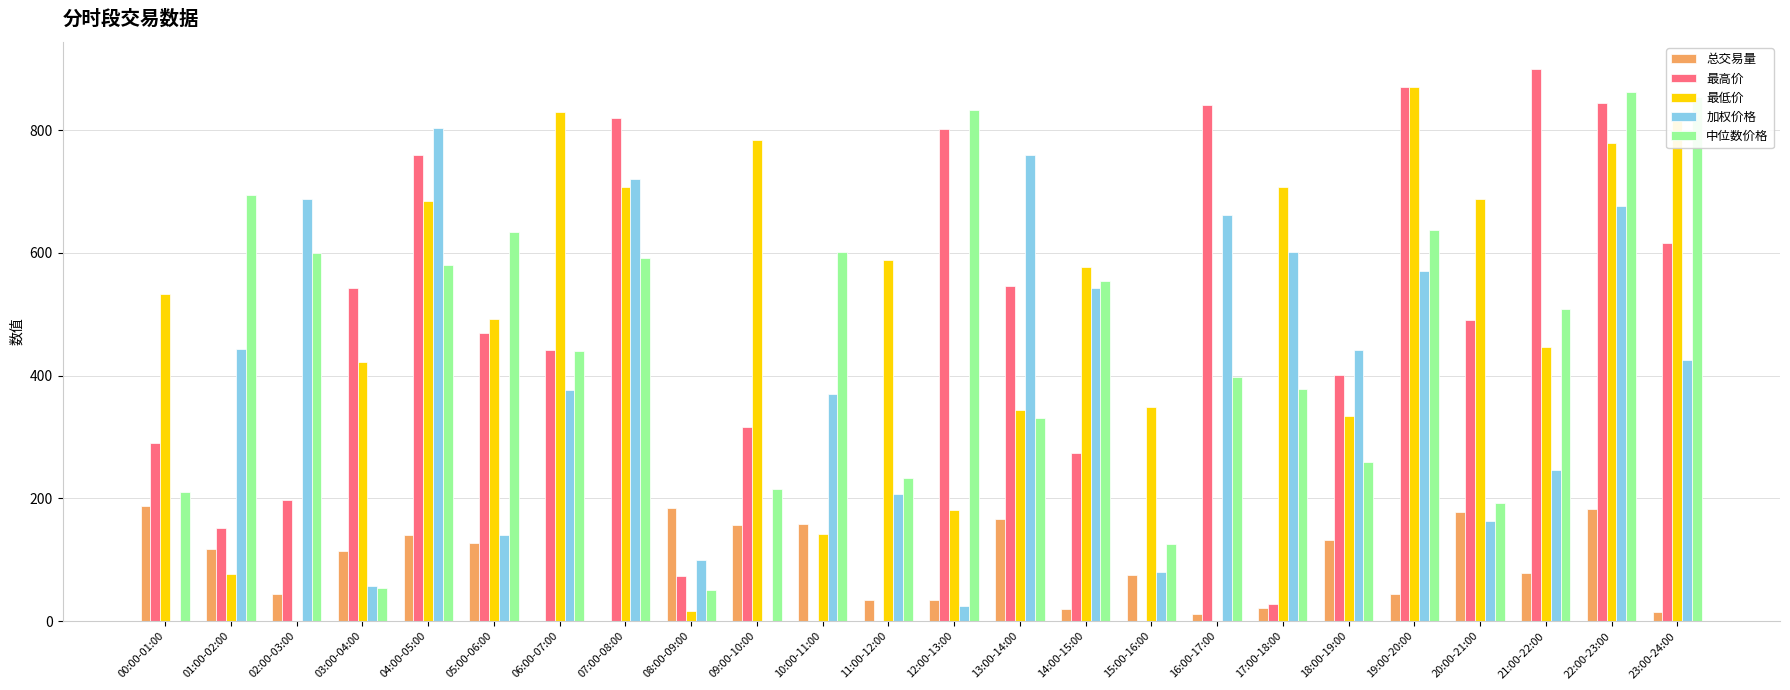

At which category is the sum across all series the highest?

22:00-23:00